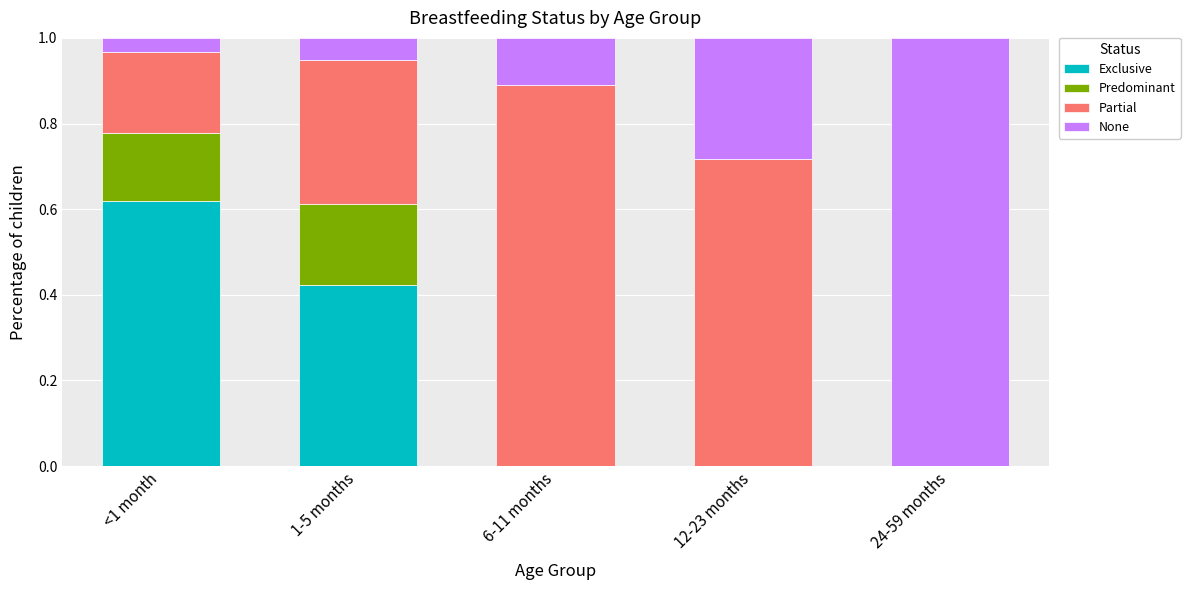

Which category has the highest value in the Exclusive series?

<1 month